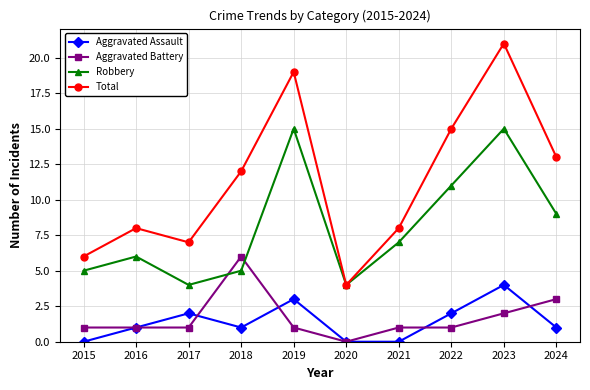

Reading left to right, extract all data points from this chart.

Aggravated Assault: 2015=0	2016=1	2017=2	2018=1	2019=3	2020=0	2021=0	2022=2	2023=4	2024=1
Aggravated Battery: 2015=1	2016=1	2017=1	2018=6	2019=1	2020=0	2021=1	2022=1	2023=2	2024=3
Robbery: 2015=5	2016=6	2017=4	2018=5	2019=15	2020=4	2021=7	2022=11	2023=15	2024=9
Total: 2015=6	2016=8	2017=7	2018=12	2019=19	2020=4	2021=8	2022=15	2023=21	2024=13